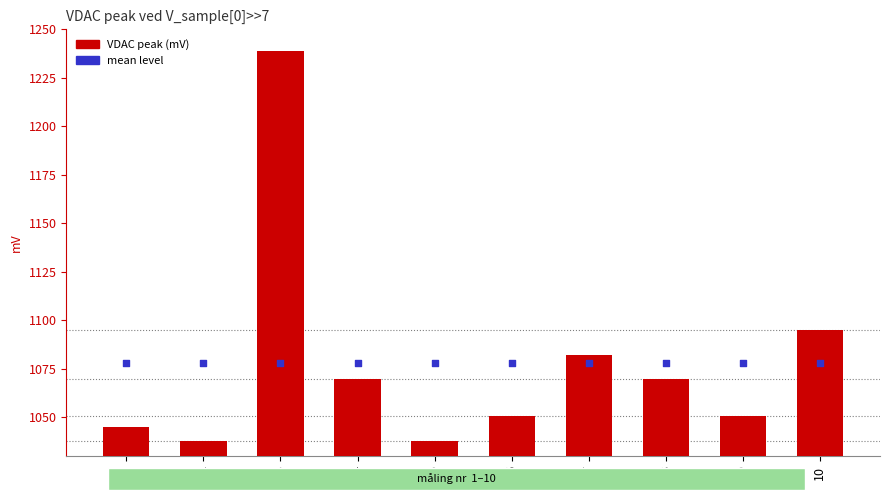

What are all the series names shown in the legend?

VDAC peak (mV), mean level